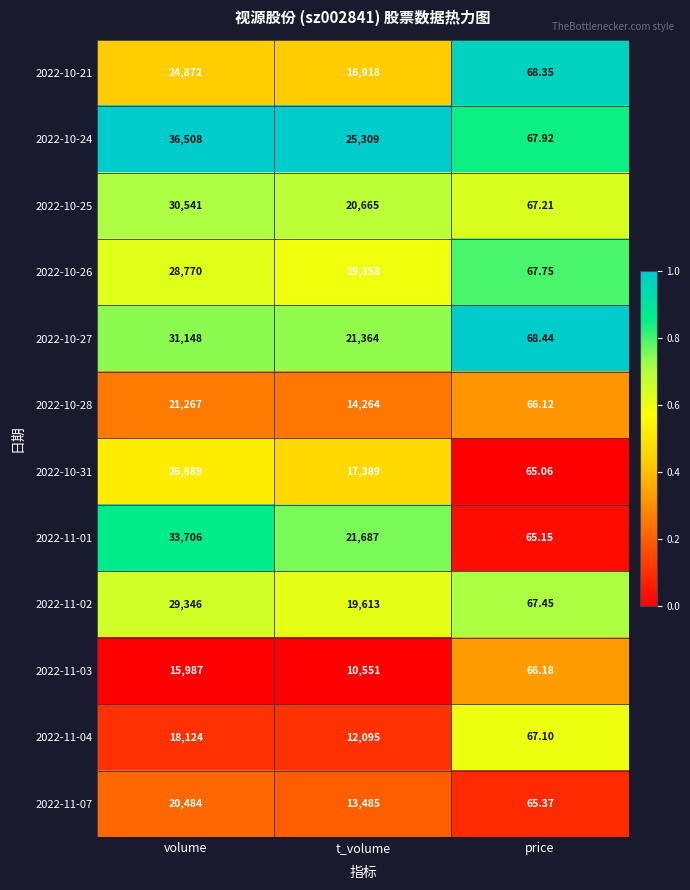

How many data points does each series have?

3